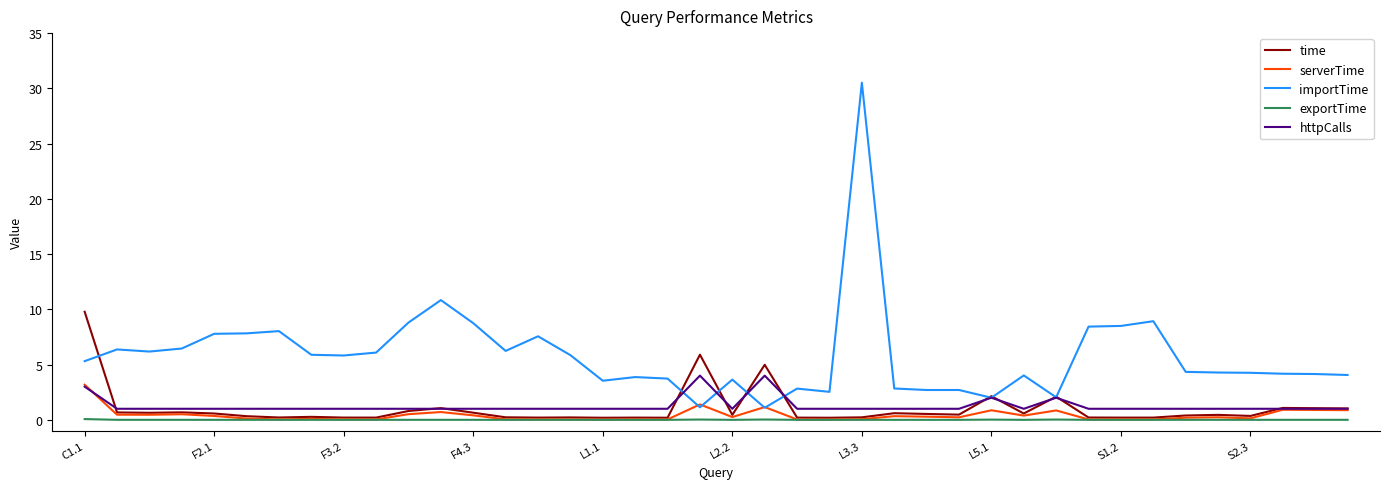

Which series has the largest total across all categories?

importTime